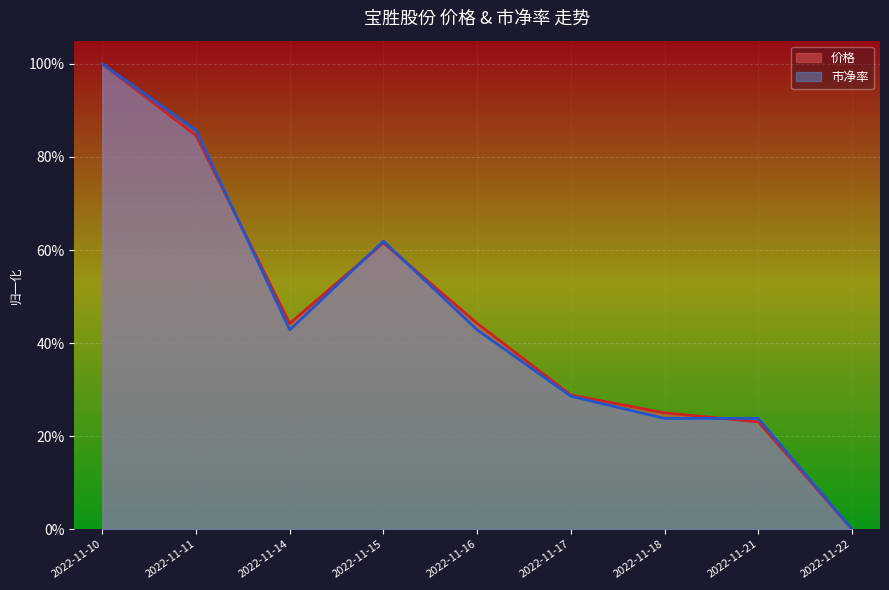

Where is the first local maximum for 市净率?

2022-11-15